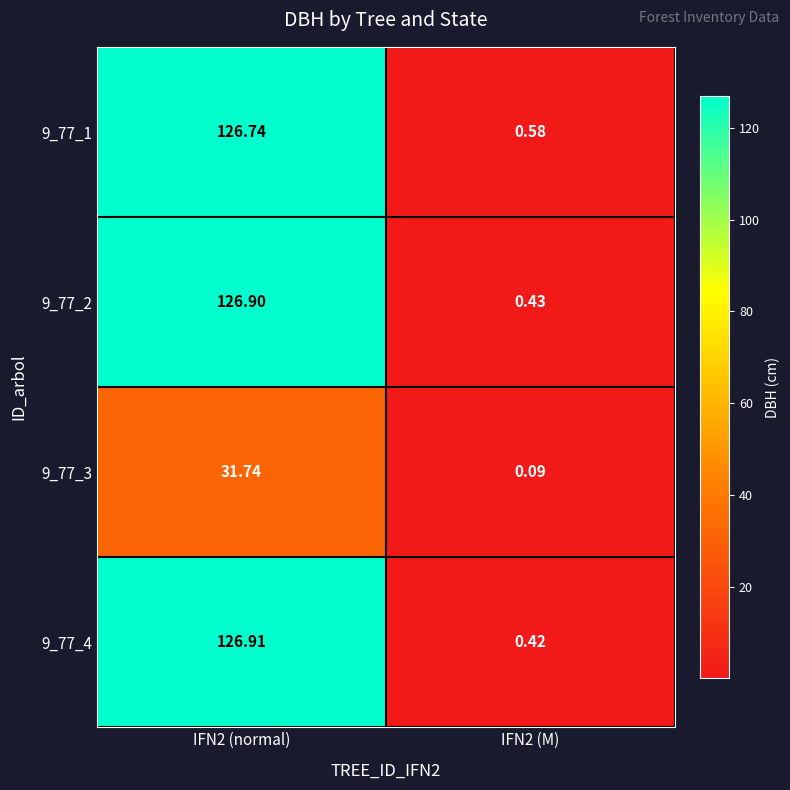

Is the value of 9_77_2 at IFN2 (normal) greater than the value of 9_77_1 at IFN2 (M)?

Yes